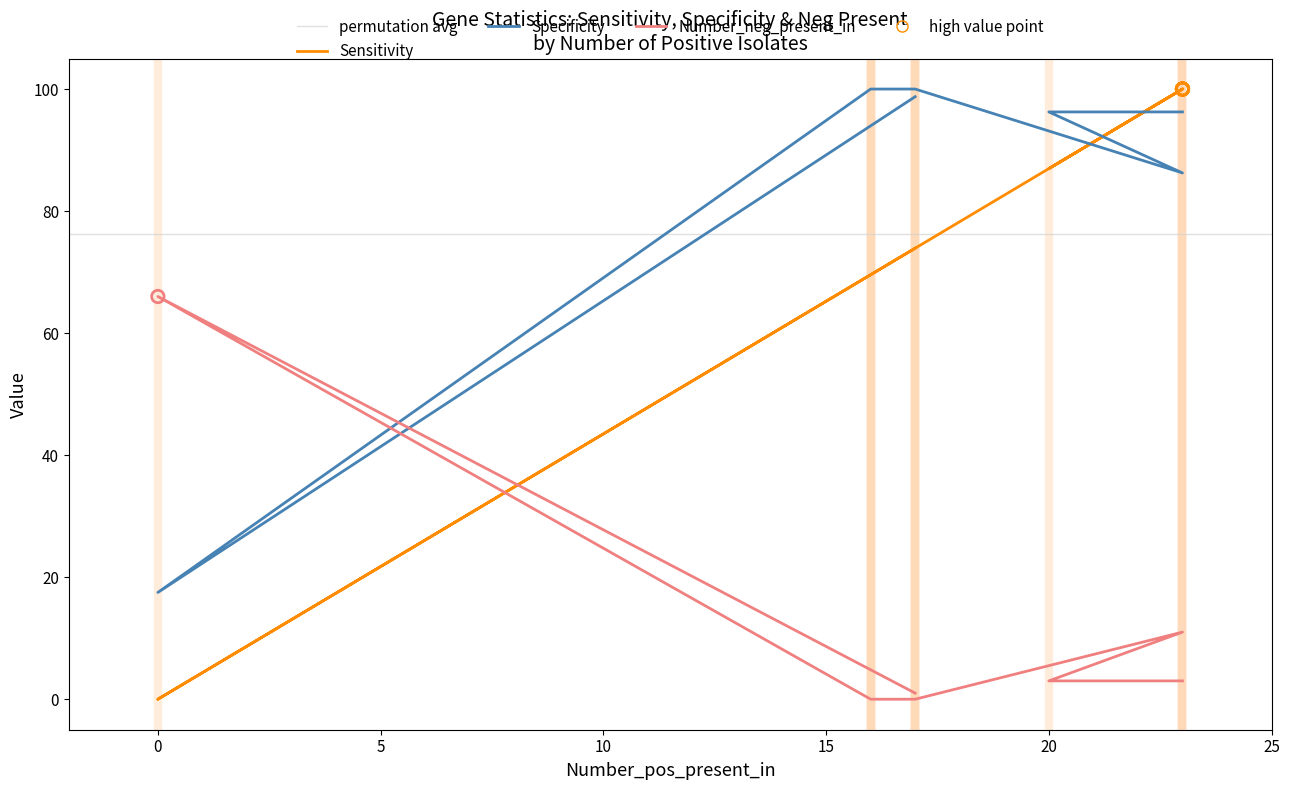

Which series has the widest spread of Y values?

Sensitivity